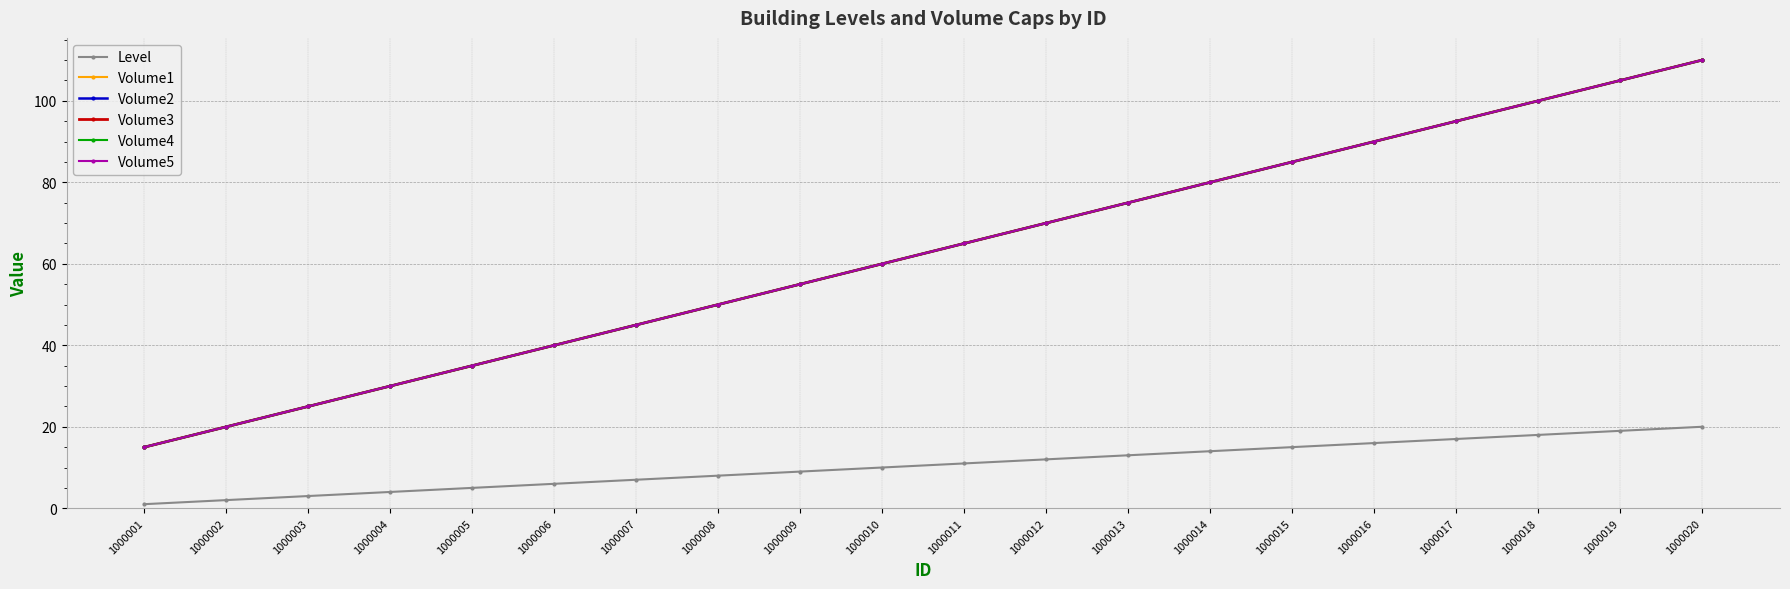

What is the minimum value shown in the chart?

1